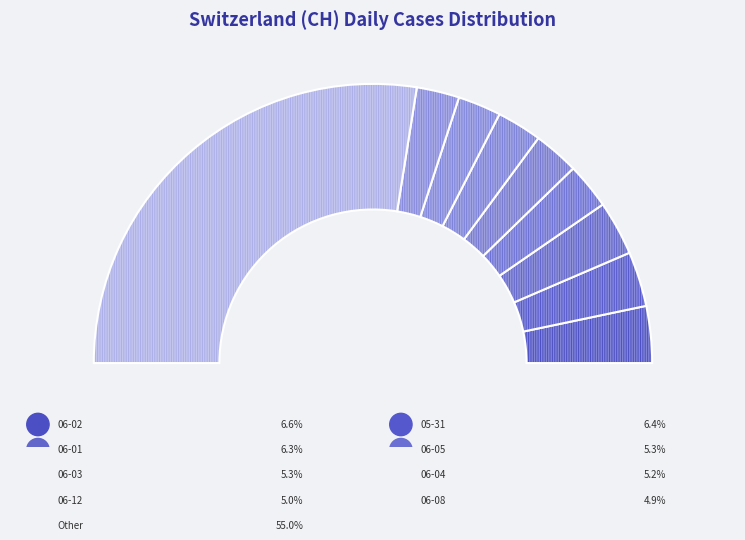

What is the ratio of the value at 2020-06-09 to the value at 2020-06-11?

1.0